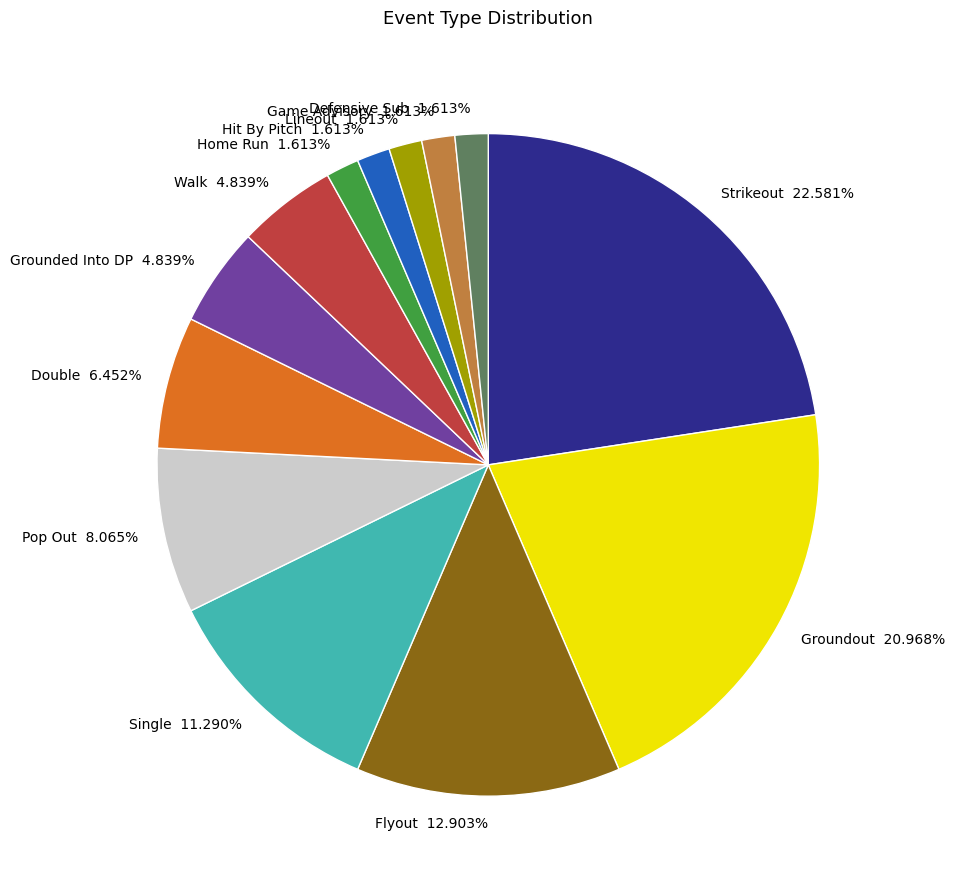

To the nearest percent, what is the average slice percentage?

8%